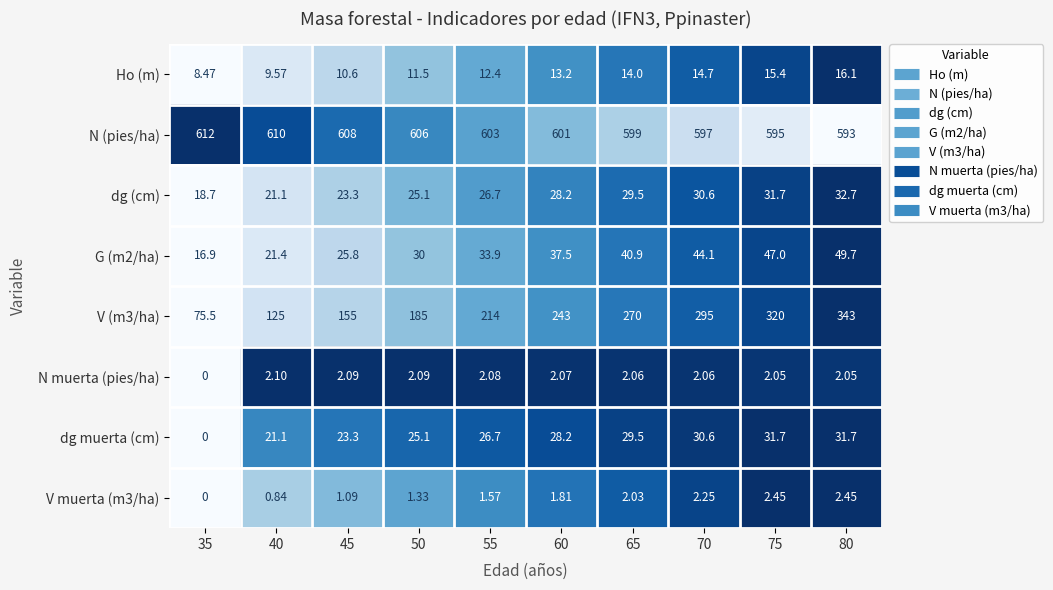

Is the value of G (m2/ha) at 80 greater than the value of N muerta (pies/ha) at 60?

Yes